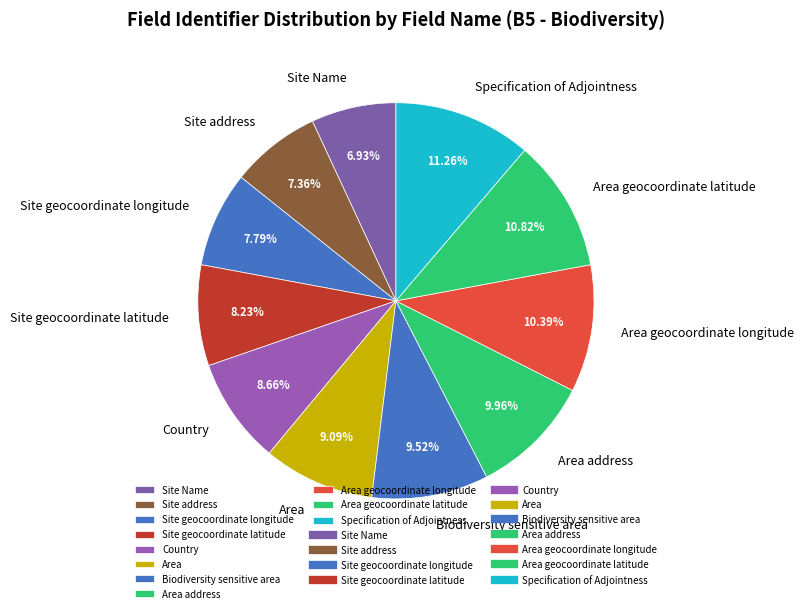

Is it true that Area address is 18% of the pie?

False